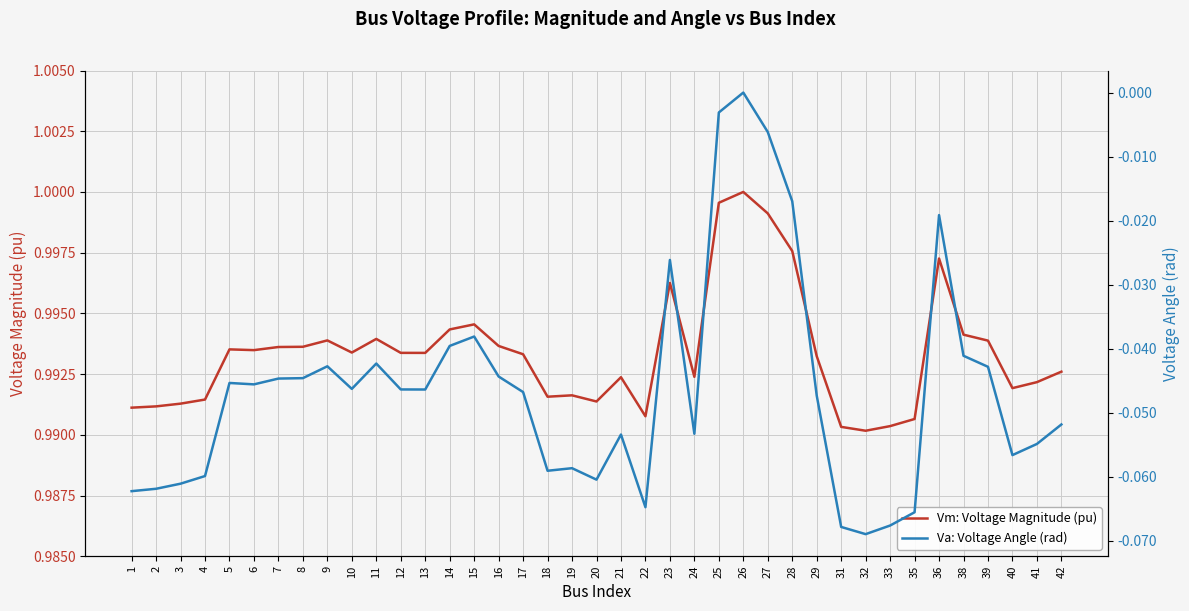

What are all the series names shown in the legend?

Vm: Voltage Magnitude (pu), Va: Voltage Angle (rad)